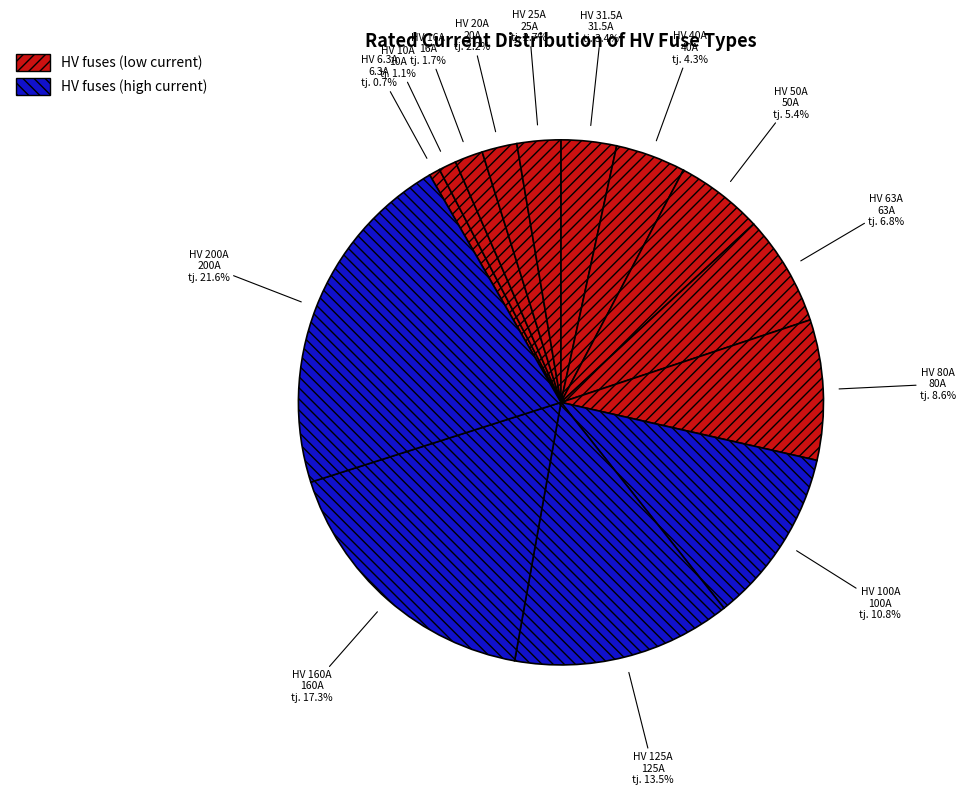

To the nearest percent, what is the difference between the HV 50A and HV 6.3A slice percentages?

5%